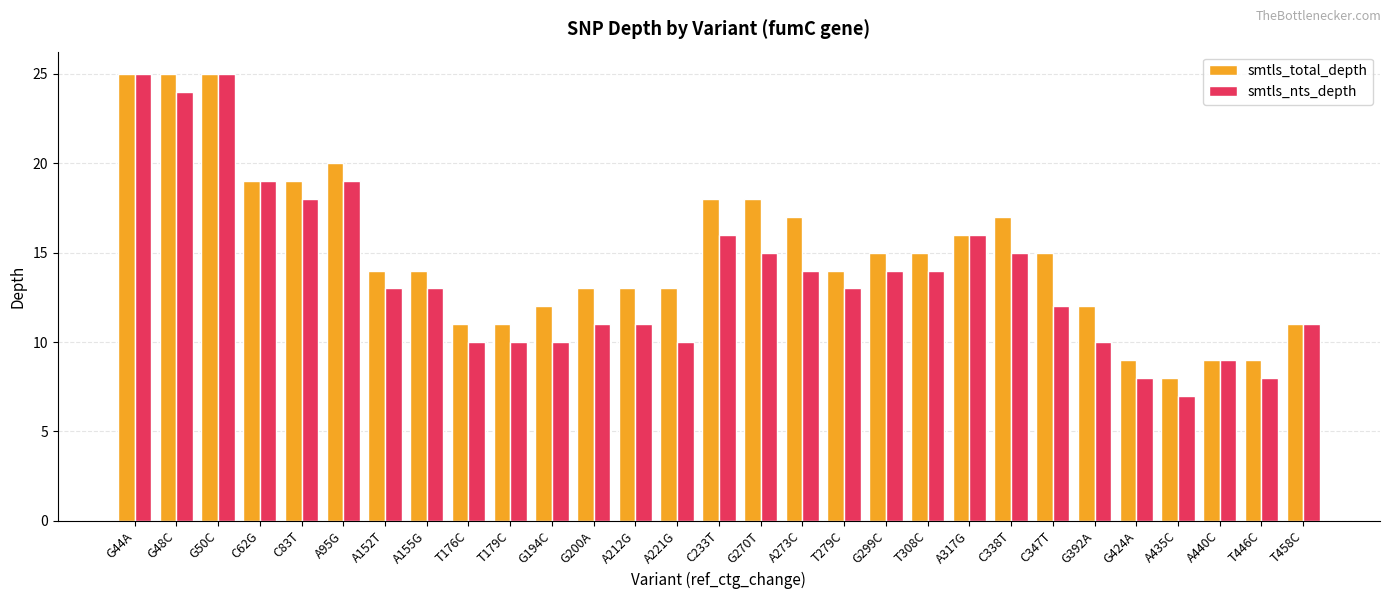

What is the difference between the maximum and minimum values in the smtls_nts_depth series?

18